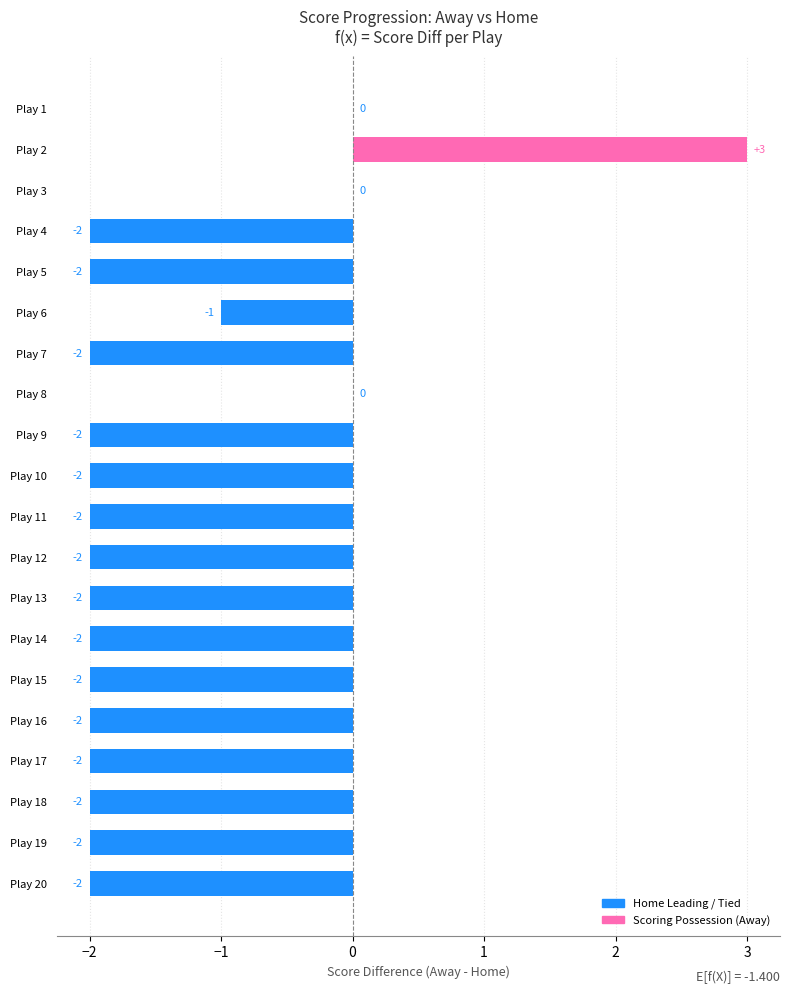

Is it true that the value at Play 3 is 0?

True